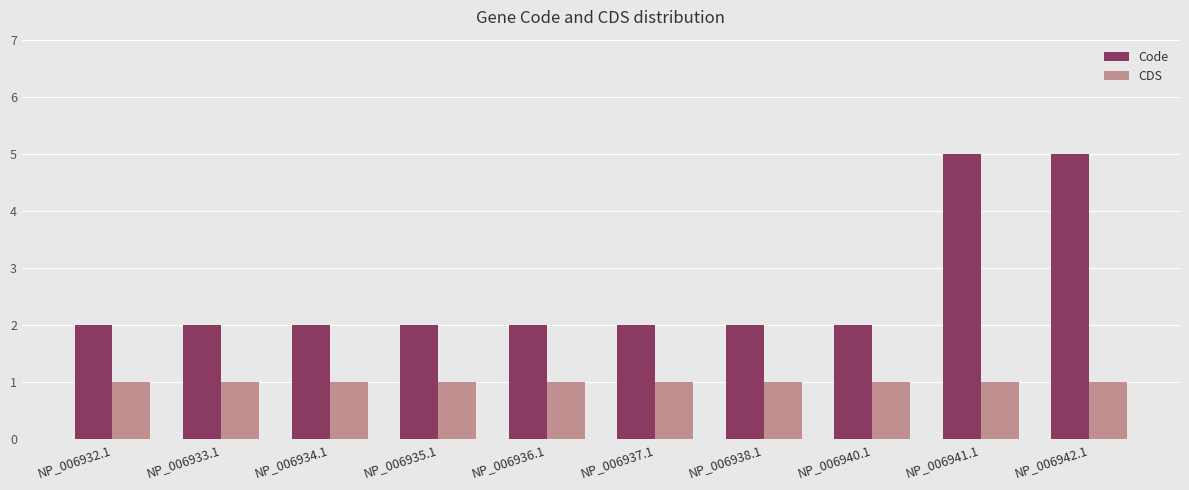

Reading left to right, list all the values displayed in this chart.

Code: 2	2	2	2	2	2	2	2	5	5
CDS: 1	1	1	1	1	1	1	1	1	1